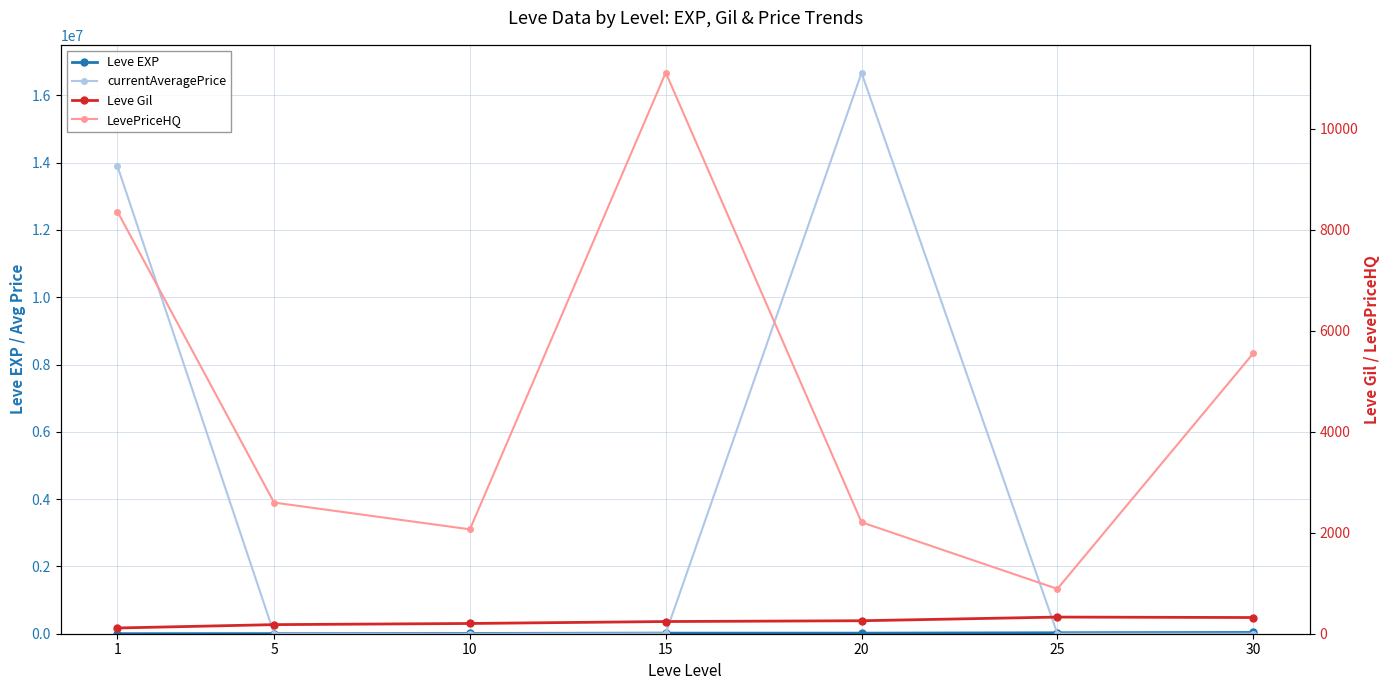

What is the value of the Leve EXP point at the 6th from the left?

28393.3